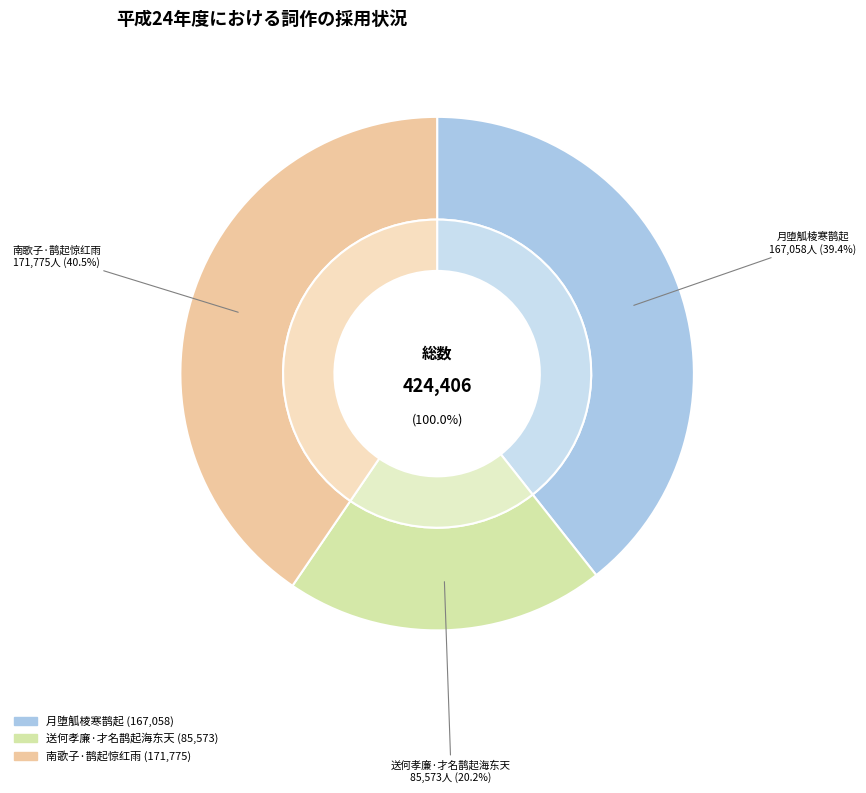

To the nearest percent, what portion does 南歌子·鹊起惊红雨 represent?

40%